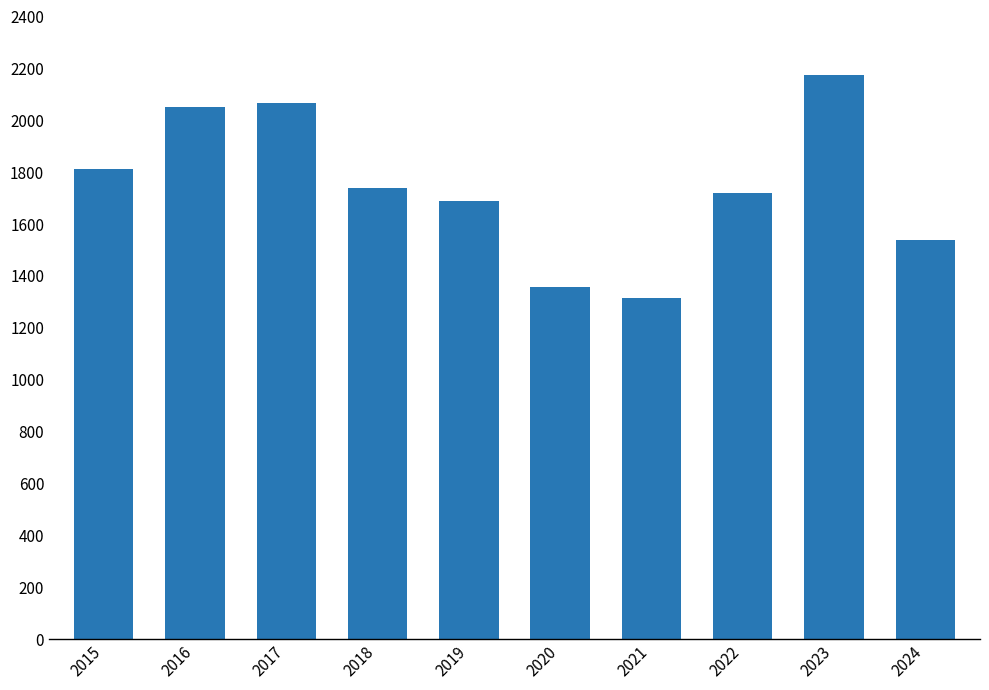

Between 2020 and 2018, which is larger?

2018